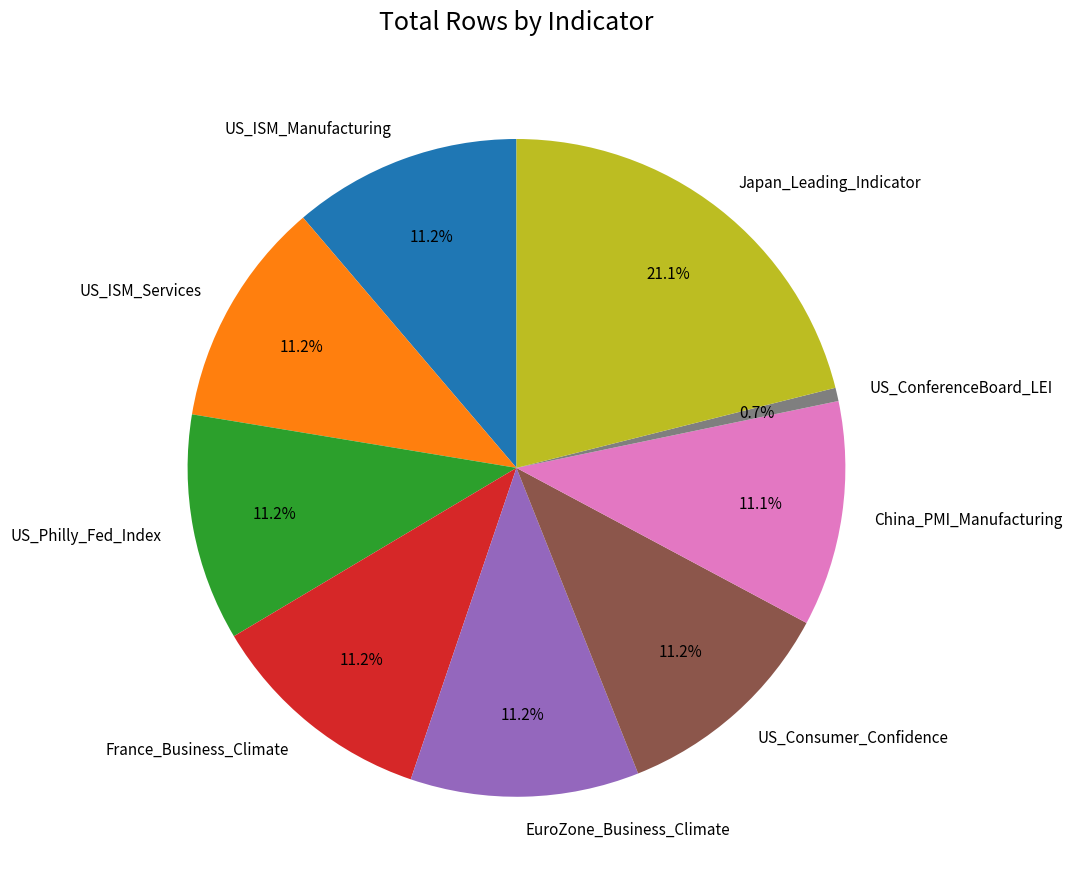

What is the largest slice in the pie chart?

Japan_Leading_Indicator